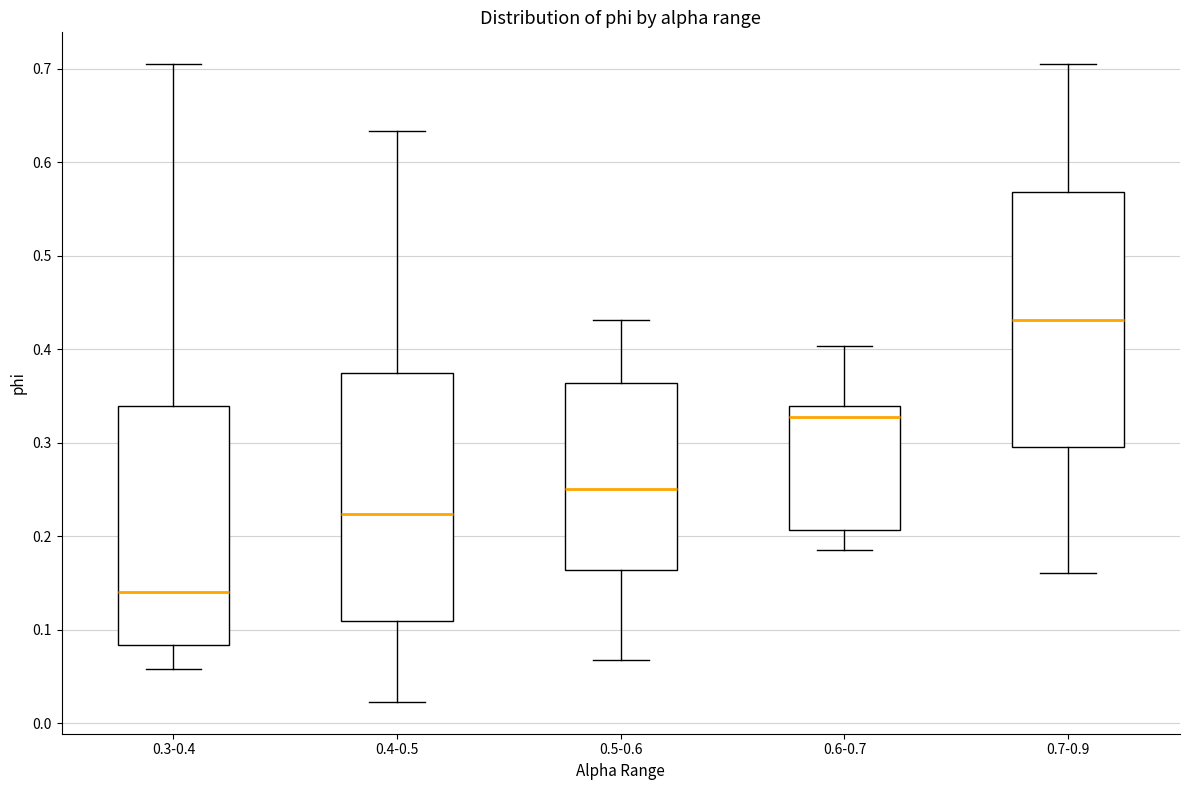

Where is the lower edge of the box for 0.4-0.5 on the y-axis? The values are not printed on the chart, so give them approximately, as read against the axis.

0.11